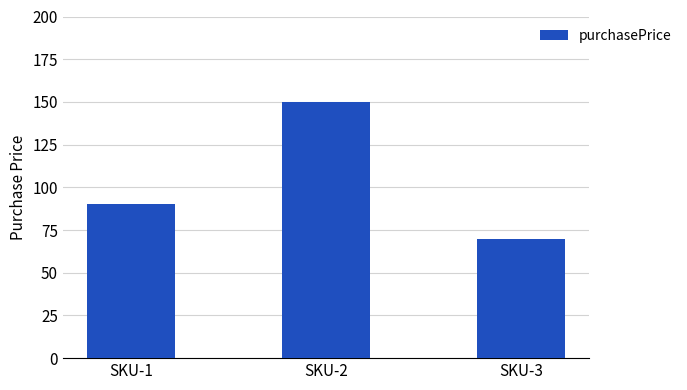

At which label is the value closest to 110?

SKU-1